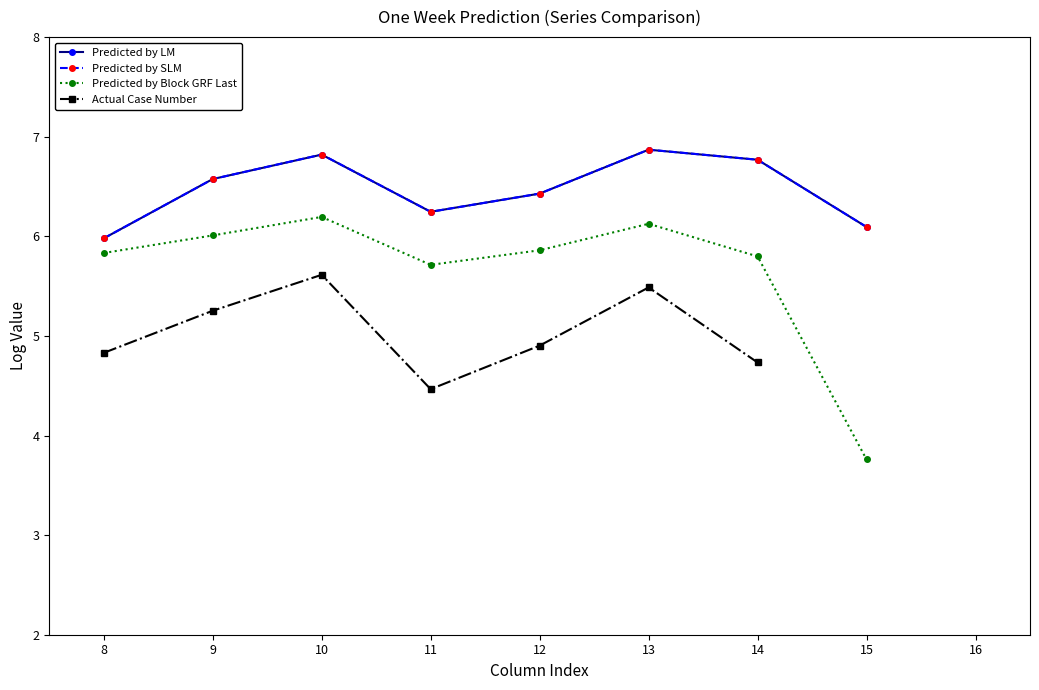

At how many categories does at least one series exceed 6?

7